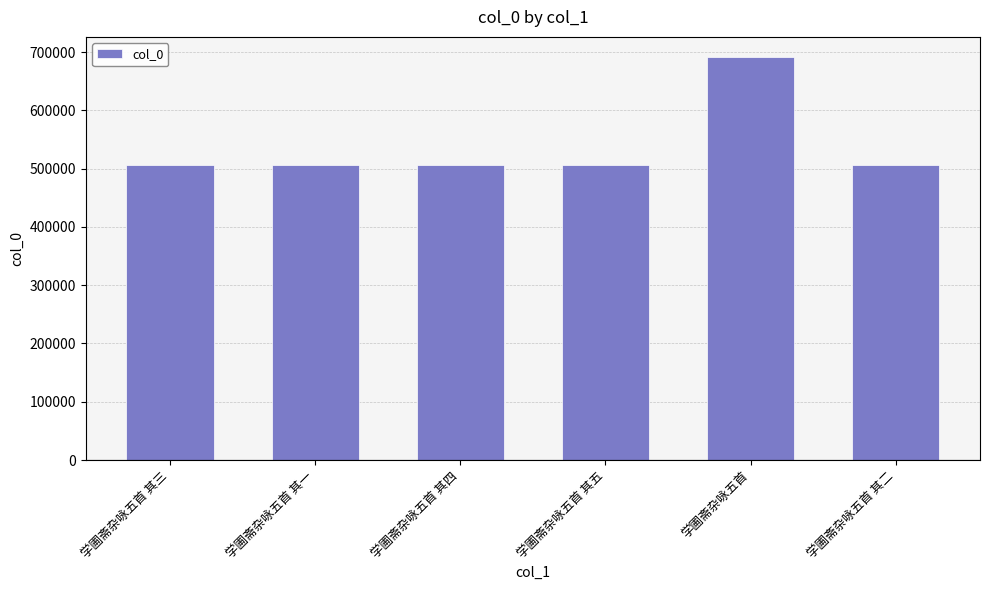

How many series are shown in this chart?

1